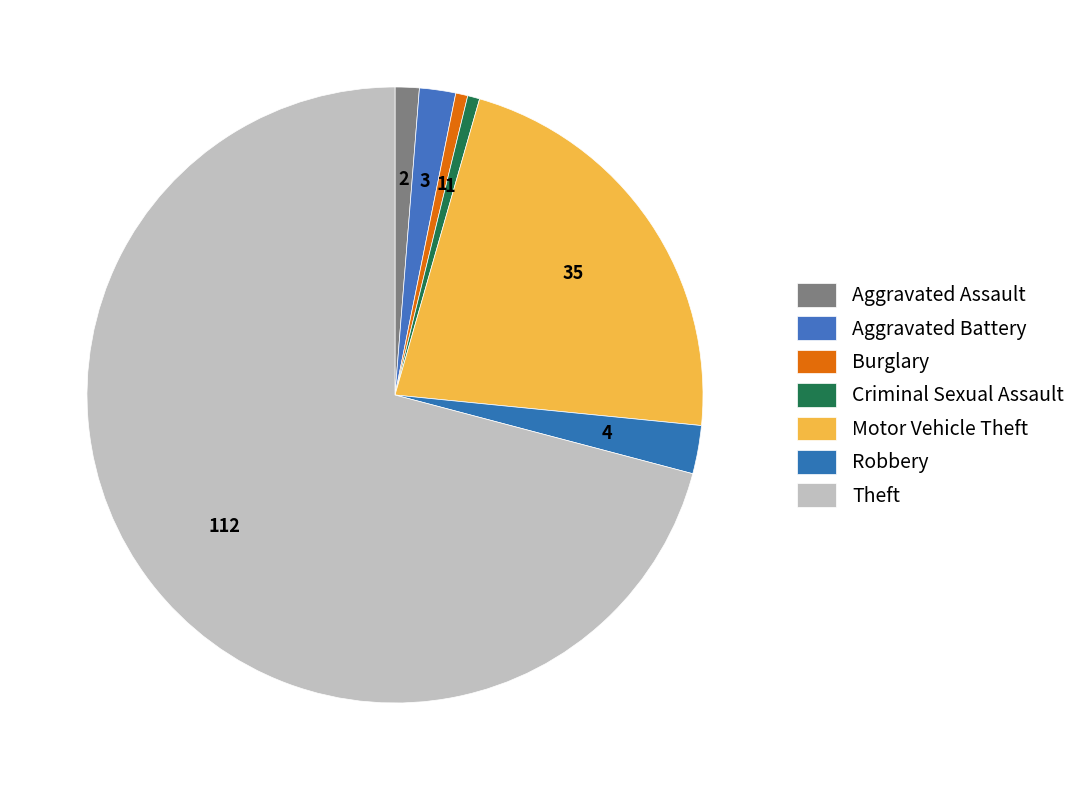

What percentage is the Aggravated Battery slice, to the nearest percent?

2%